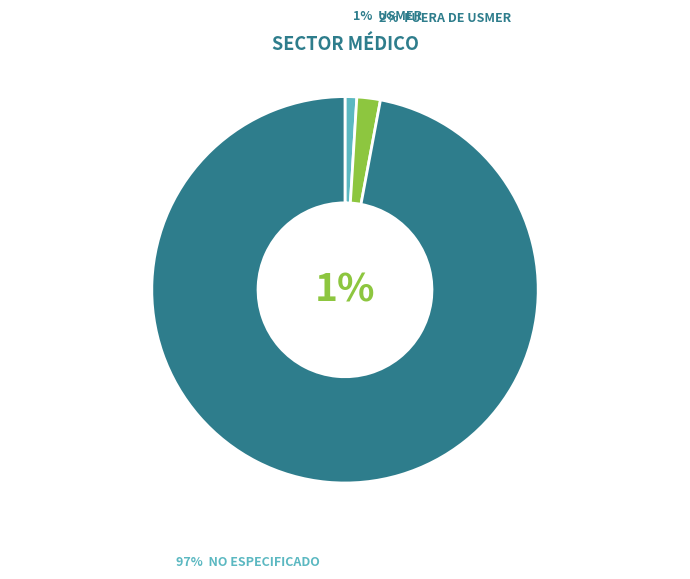

Do FUERA DE USMER and USMER together represent more than half of the pie?

No